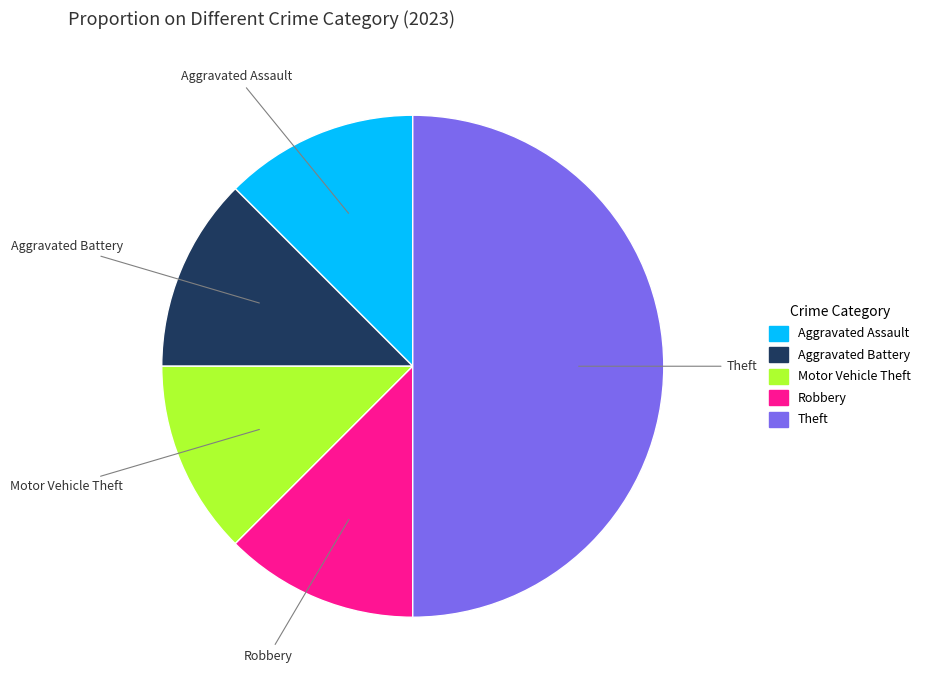

Is it true that Theft is 50% of the pie?

True